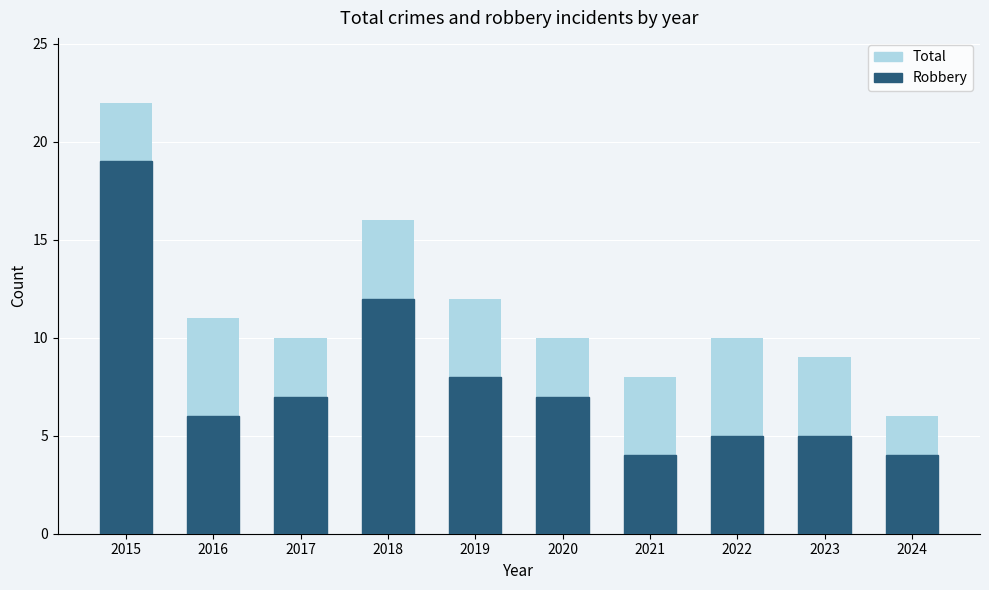

What is the spread (max minus min) of values at 2022?

5